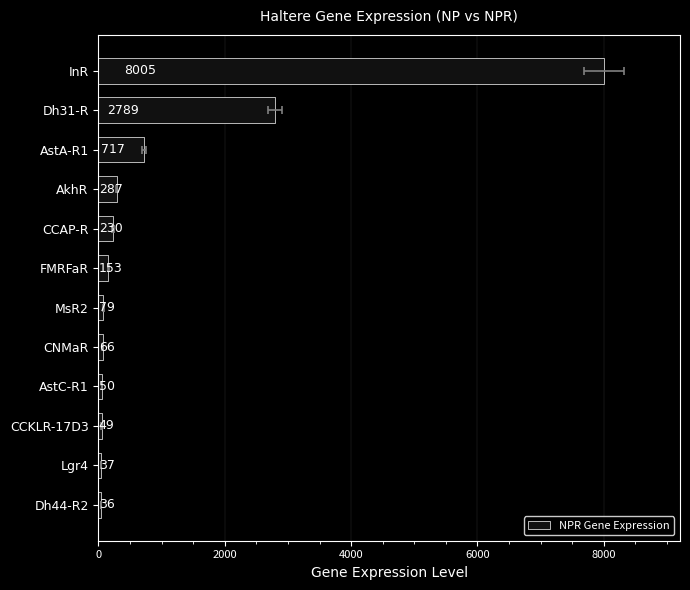

Count the number of values greater than 153.

5